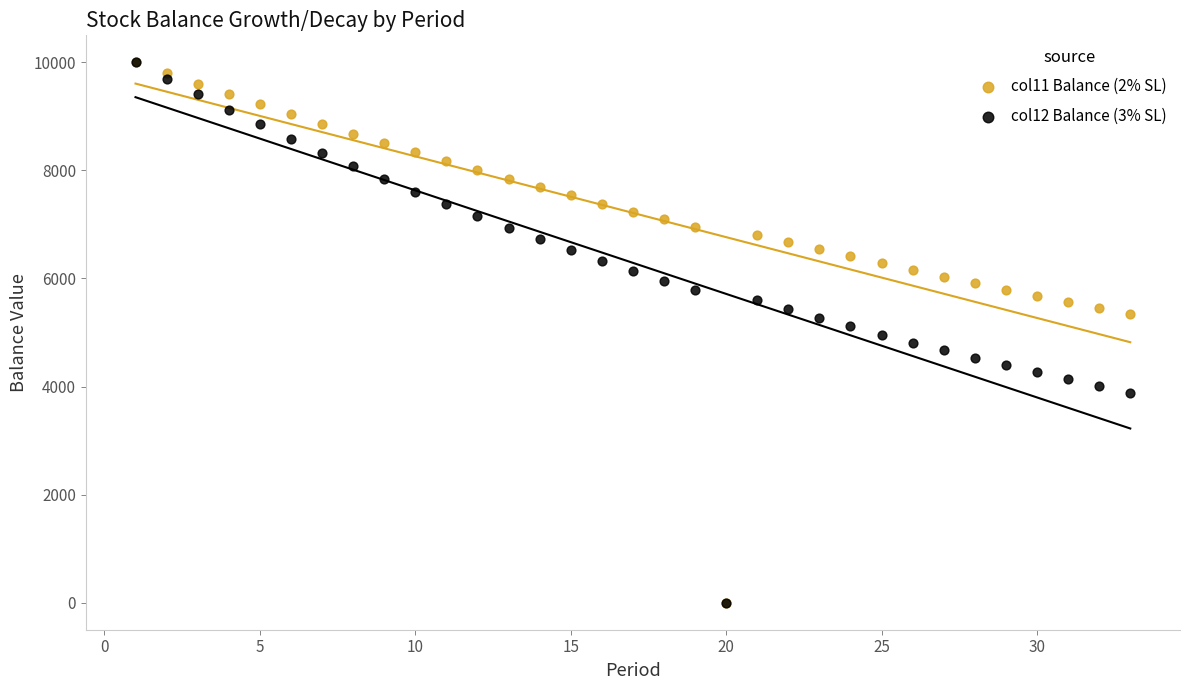

What are all the series names shown in the legend?

col11 Balance (2% SL), col12 Balance (3% SL)